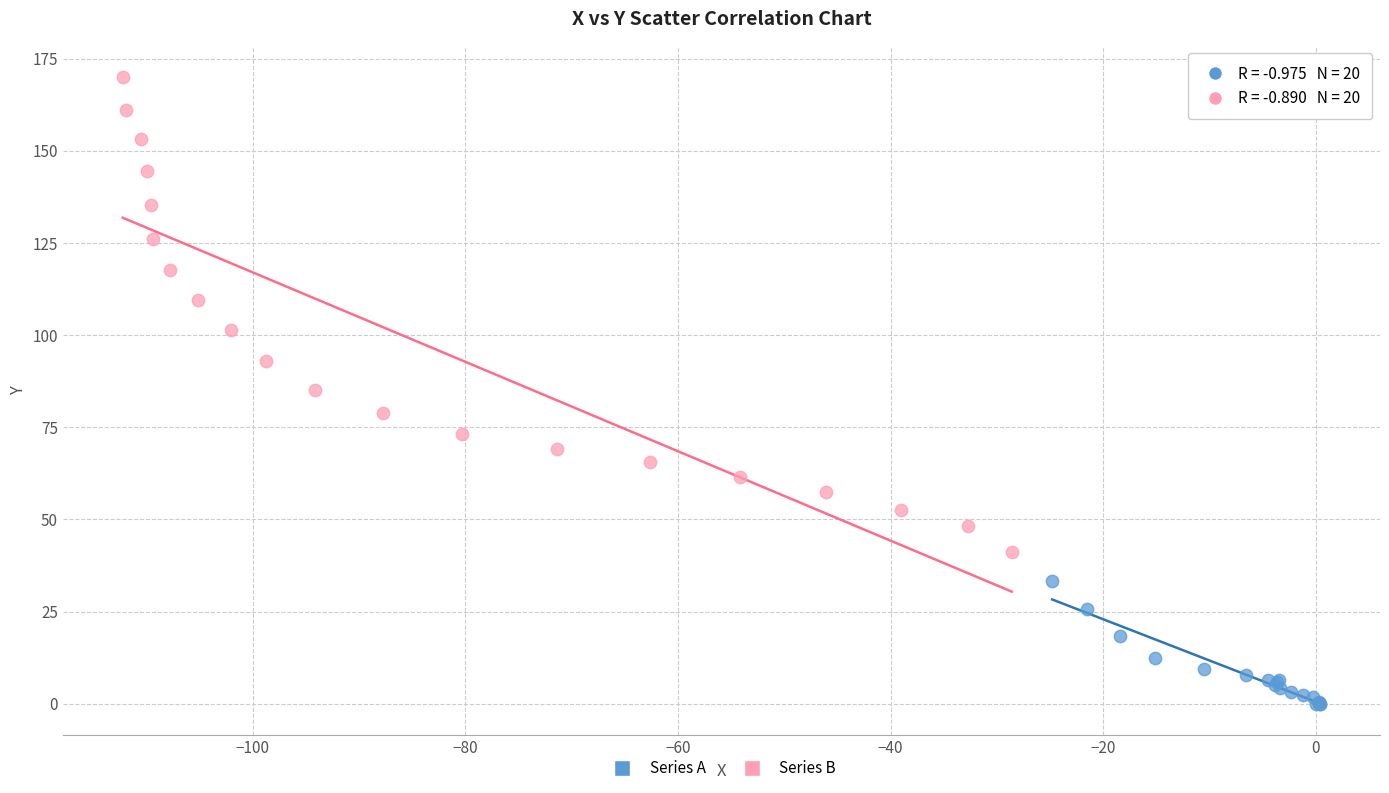

Which series has the widest spread of Y values?

Series B